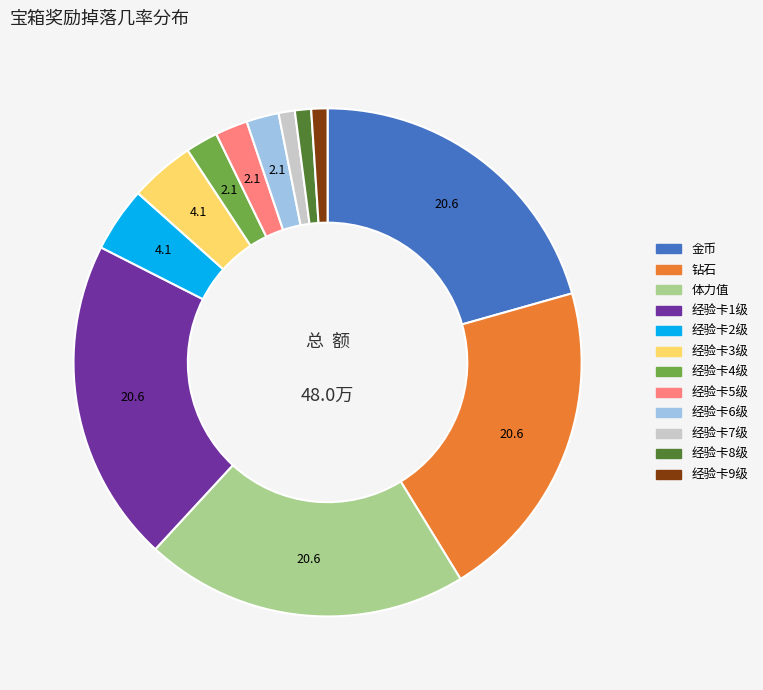

Is there any slice that represents more than half of the pie?

No